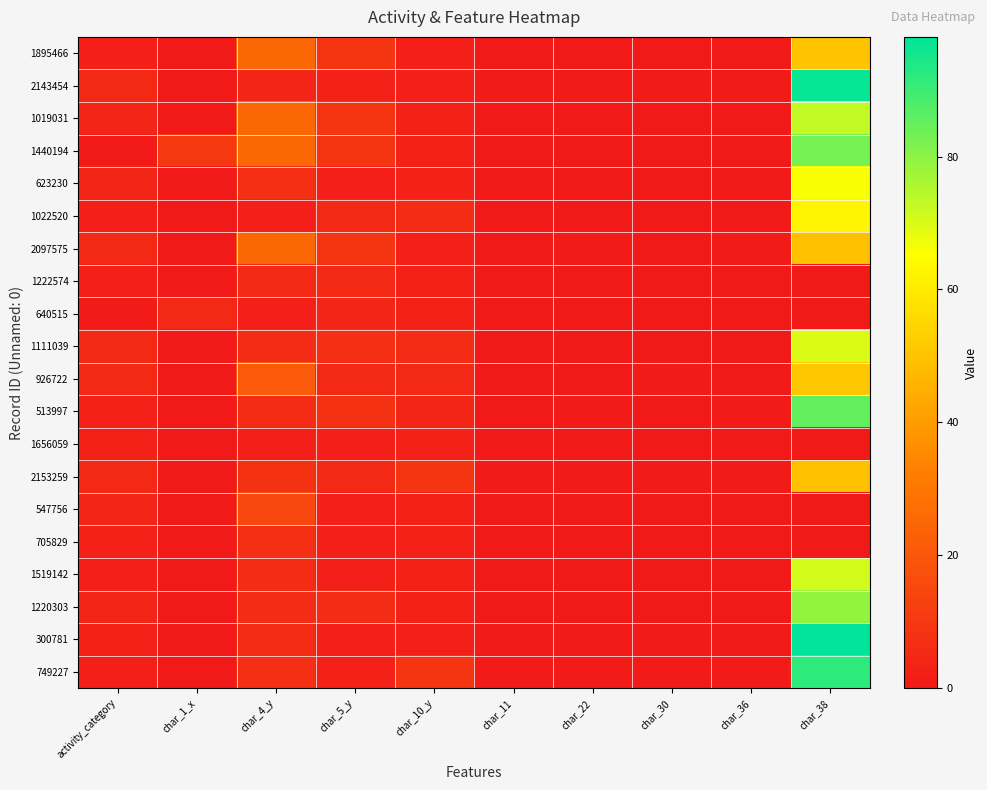

Between char_22 and activity_category, which is larger?

activity_category